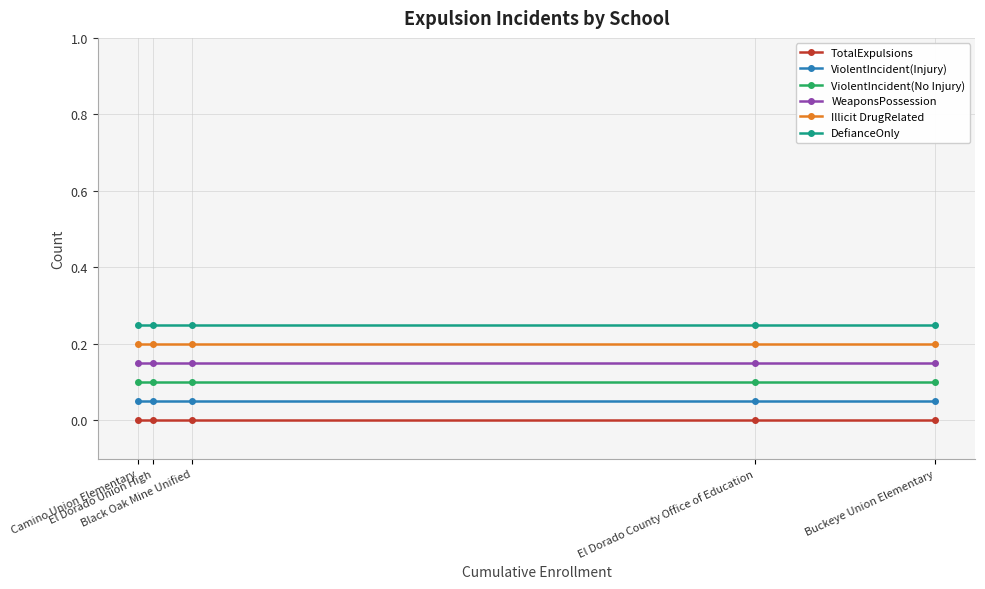

The value of ViolentIncident(No Injury) at Camino Union Elementary is 0.0. True or false?

False